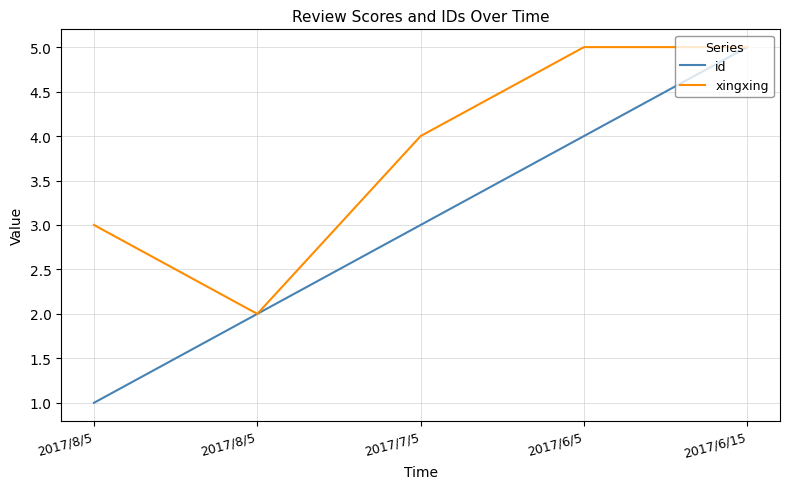

What is the sum of all xingxing values?

19